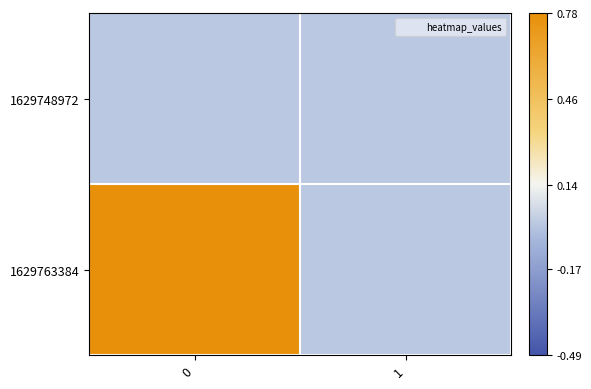

Which series has the largest total across all categories?

1629763384